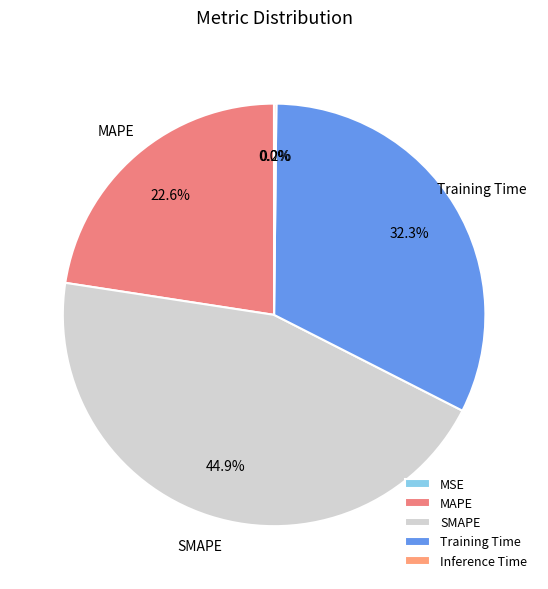

What is the total percentage of MAPE and Training Time?

54.9%